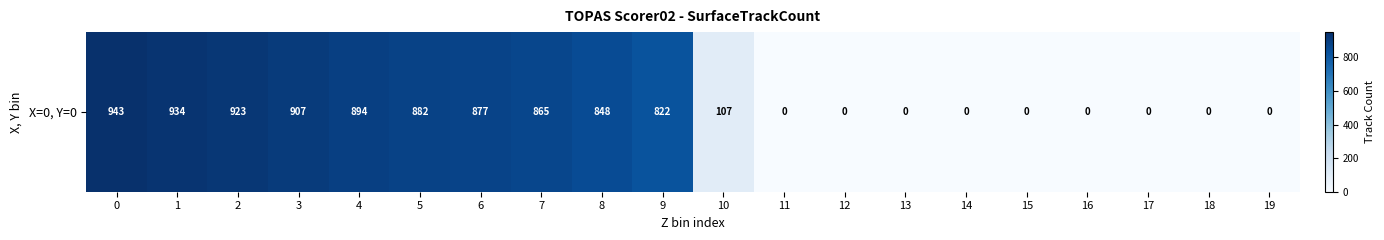

Count the number of categories in the chart.

20